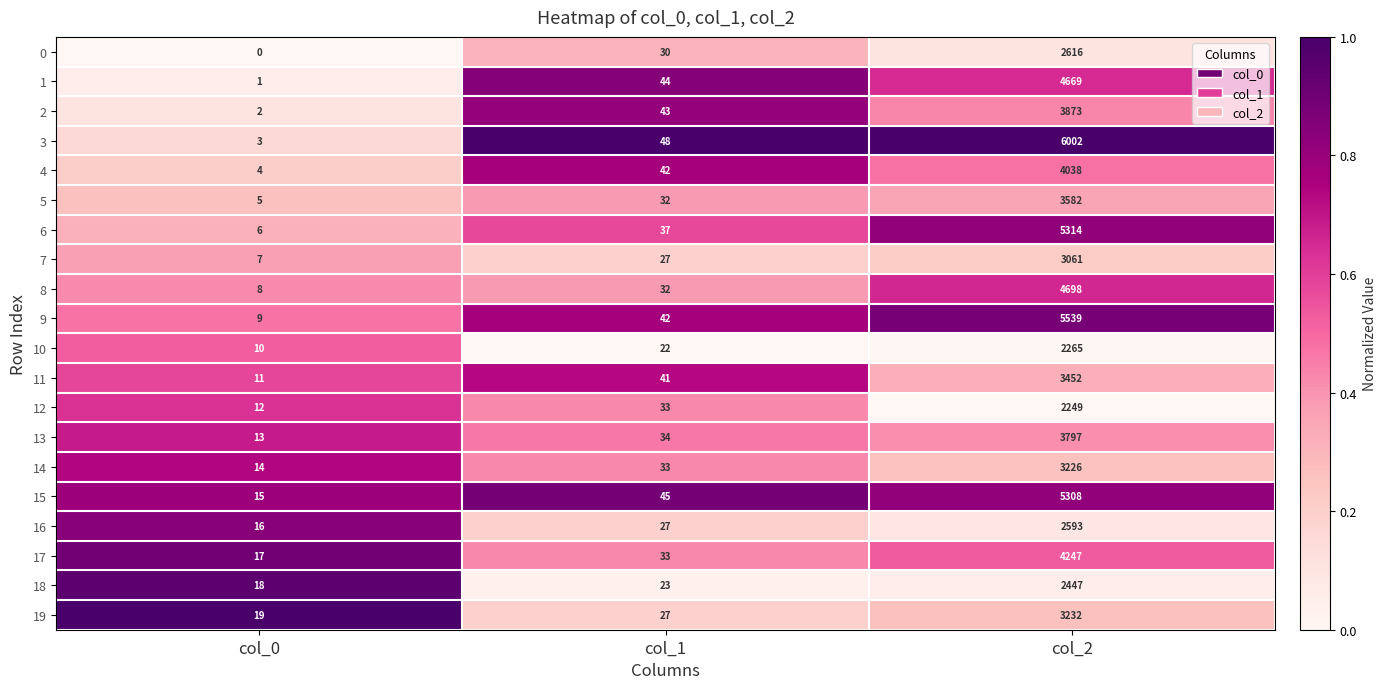

What is the difference between the 11 values at col_2 and col_0?

3441